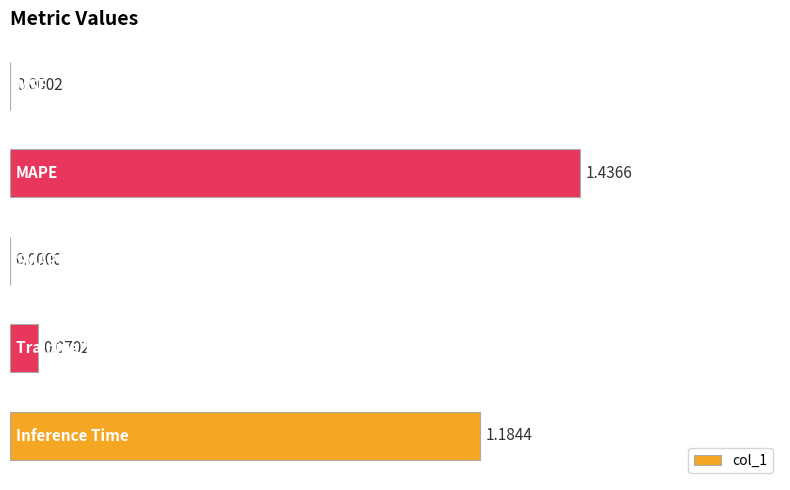

What is the sum of all values?

2.7